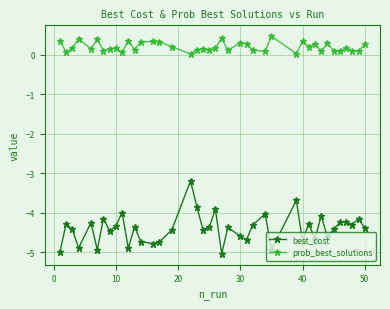

Which series has the largest total across all categories?

prob_best_solutions